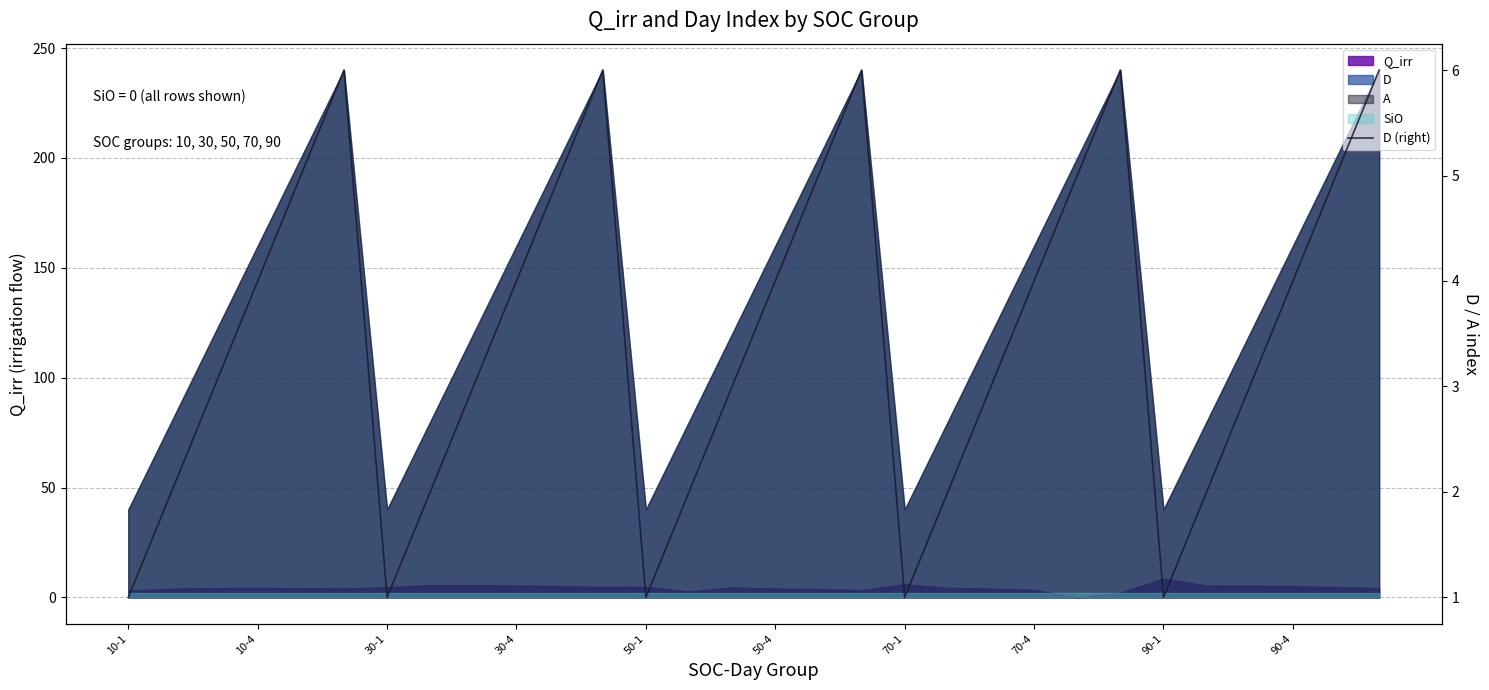

What is the value of the 1st point from the left?

1